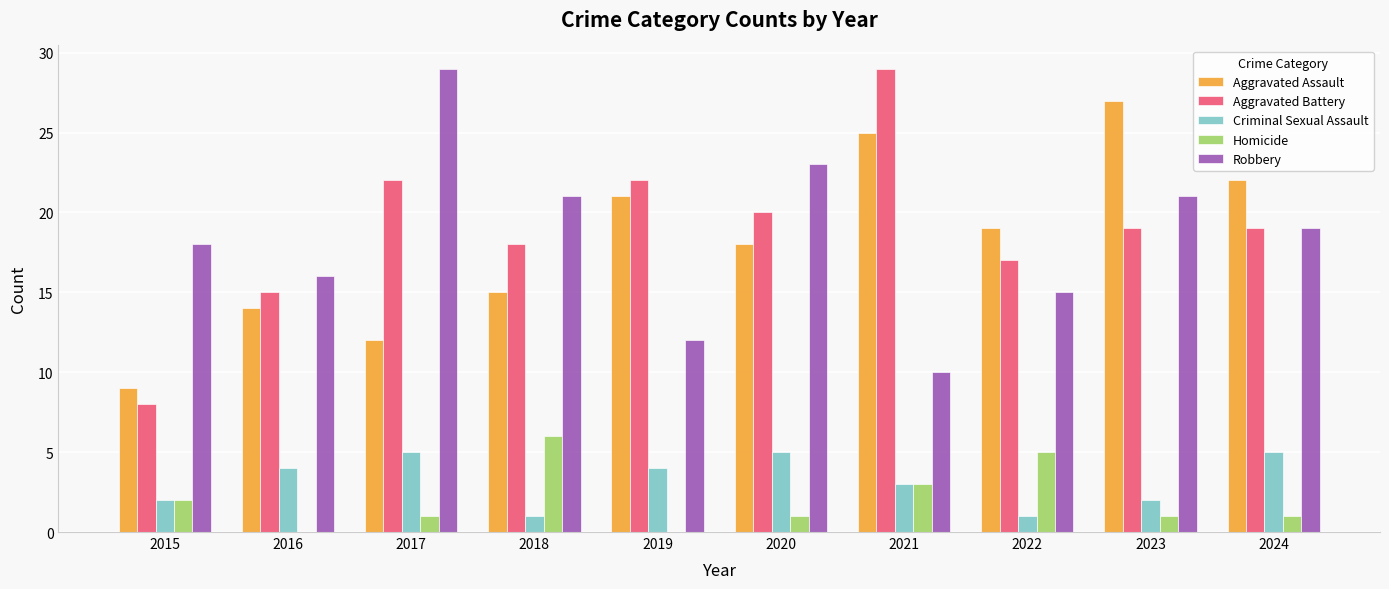

Does the chart contain stacked bars?

No